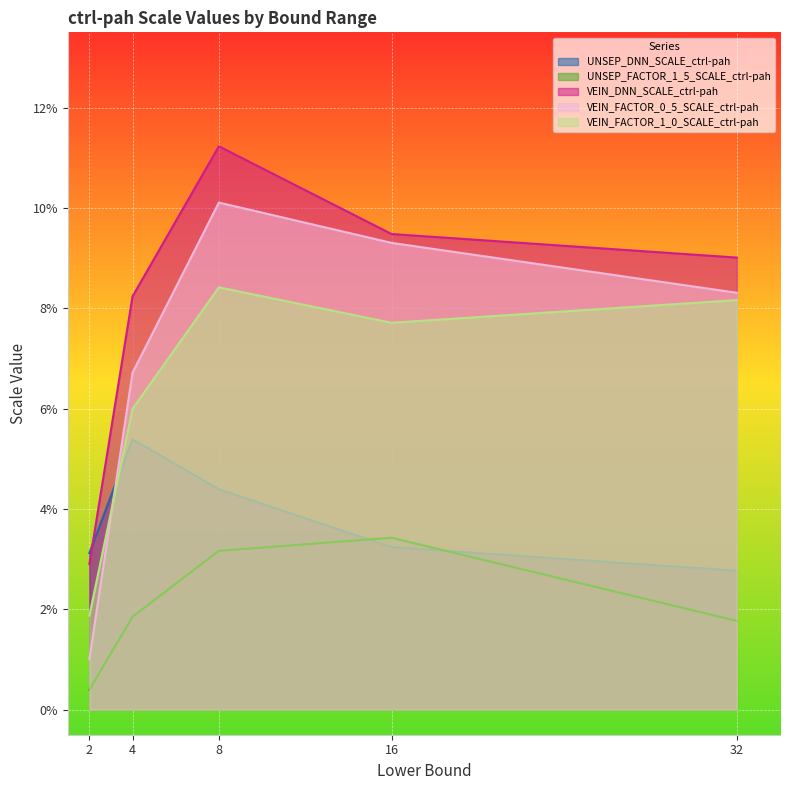

List the labels in order of UNSEP_DNN_SCALE_ctrl-pah value, largest first.

4, 8, 16, 2, 32